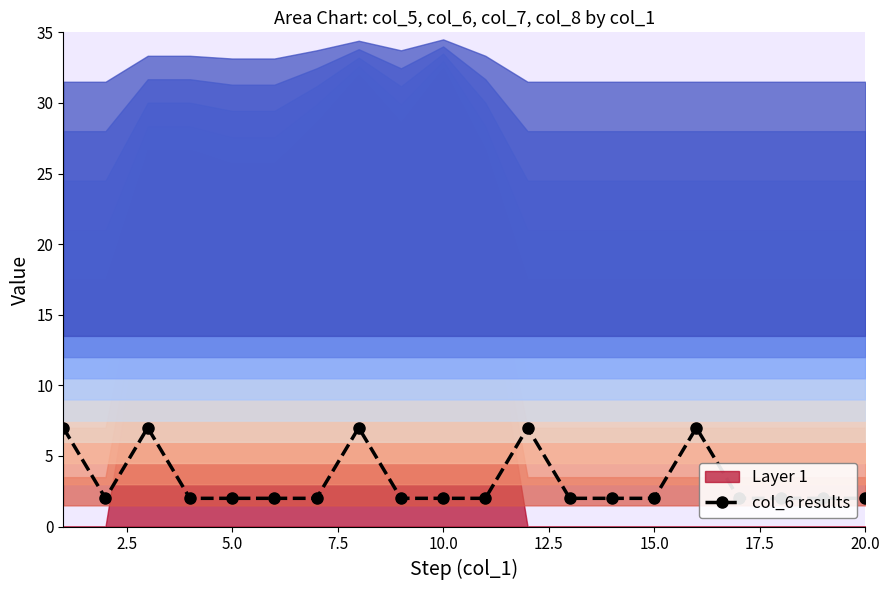

How many points are higher than both their immediate neighbors (excluding endpoints)?

4